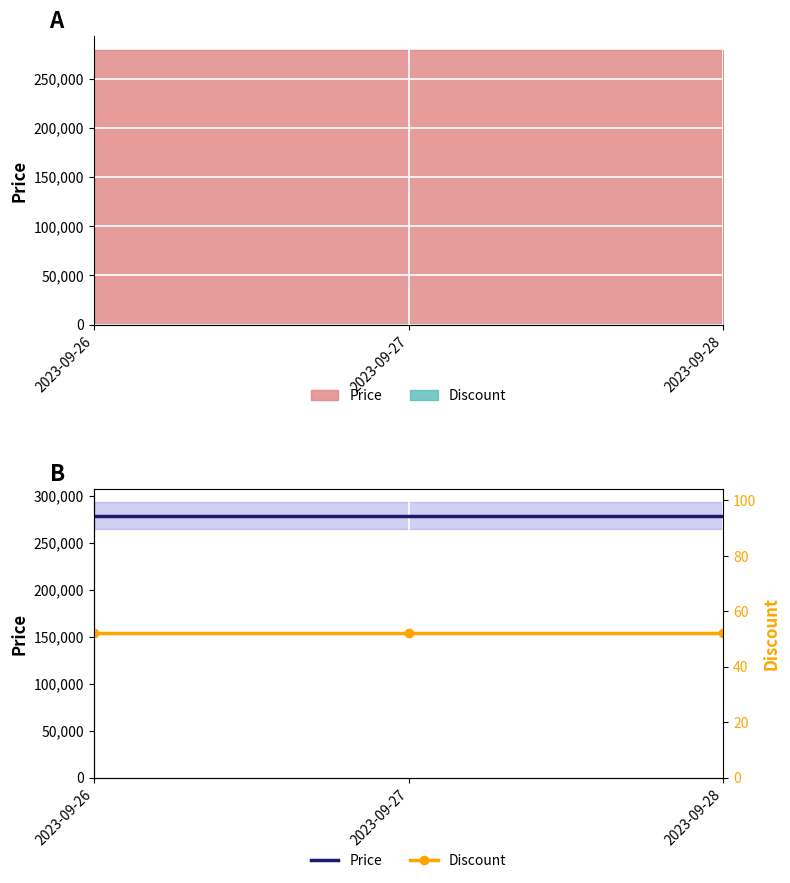

Is the value of Discount at 2023-09-27 greater than the value of Price at 2023-09-27?

No